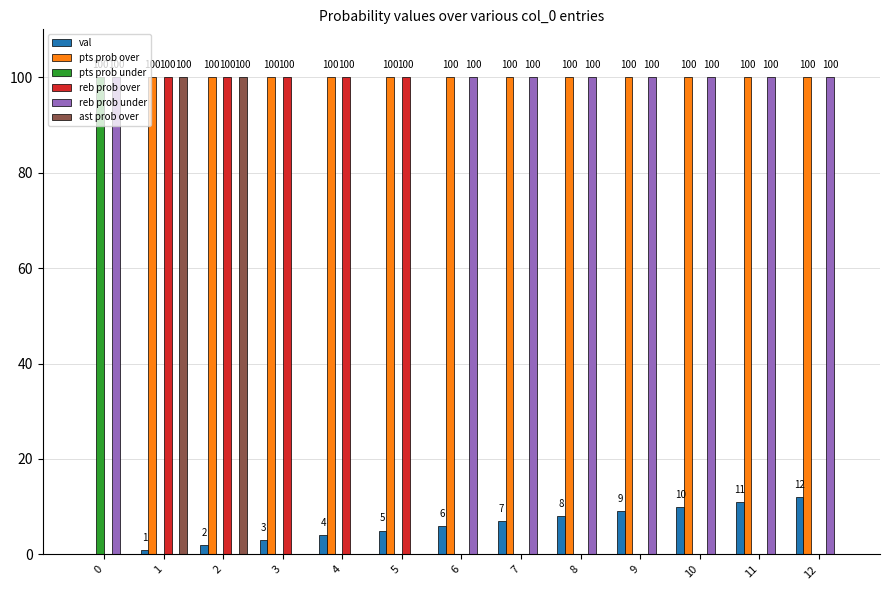

What is the maximum value for reb prob over?

100